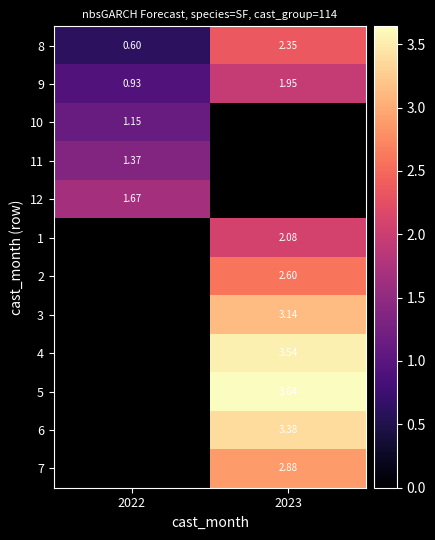

What is the lowest value of the 11 series?

1.4